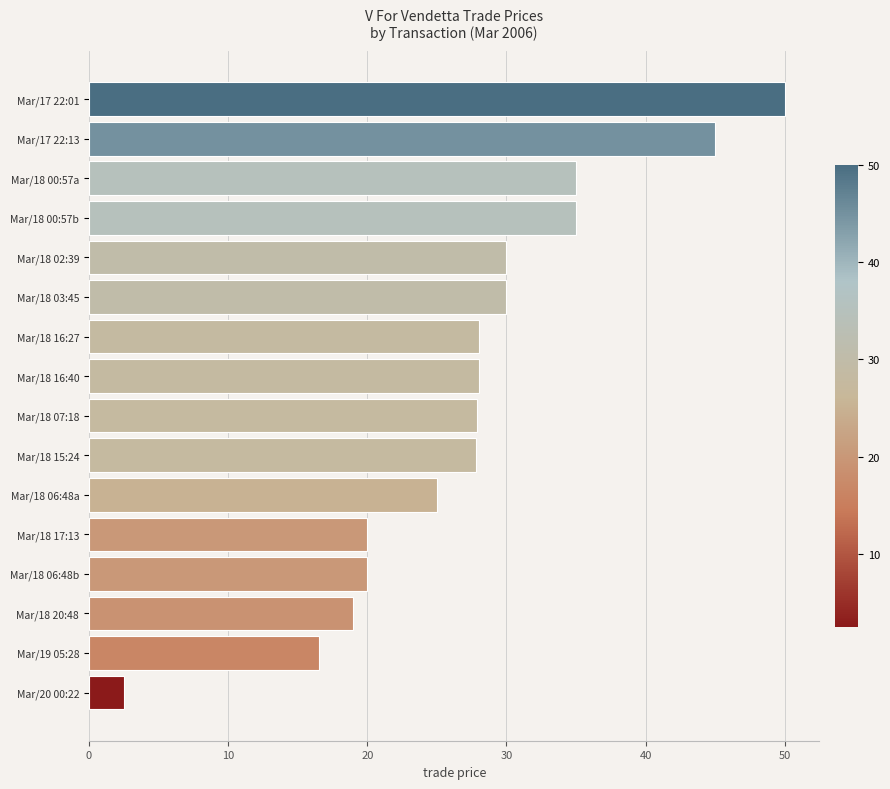

What is the label of the 9th bar from the top?

Mar/18 07:18